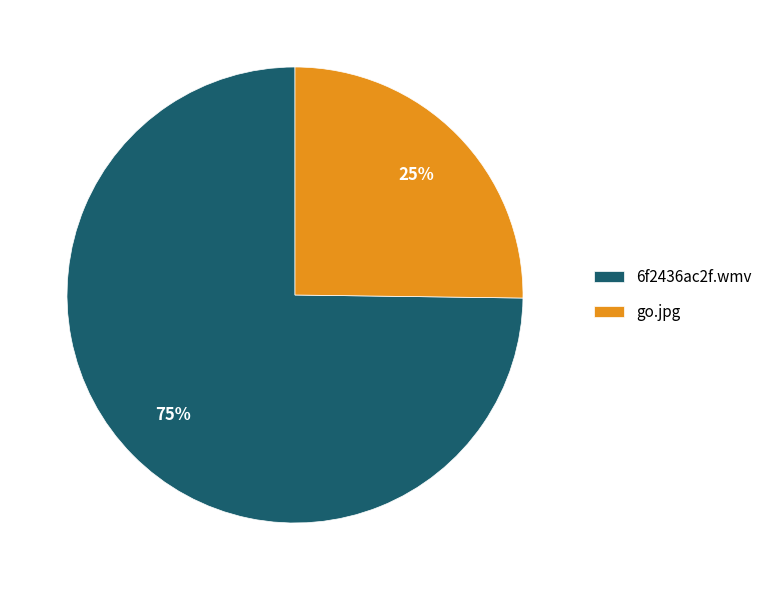

What is the largest slice in the pie chart?

6f2436ac2f.wmv